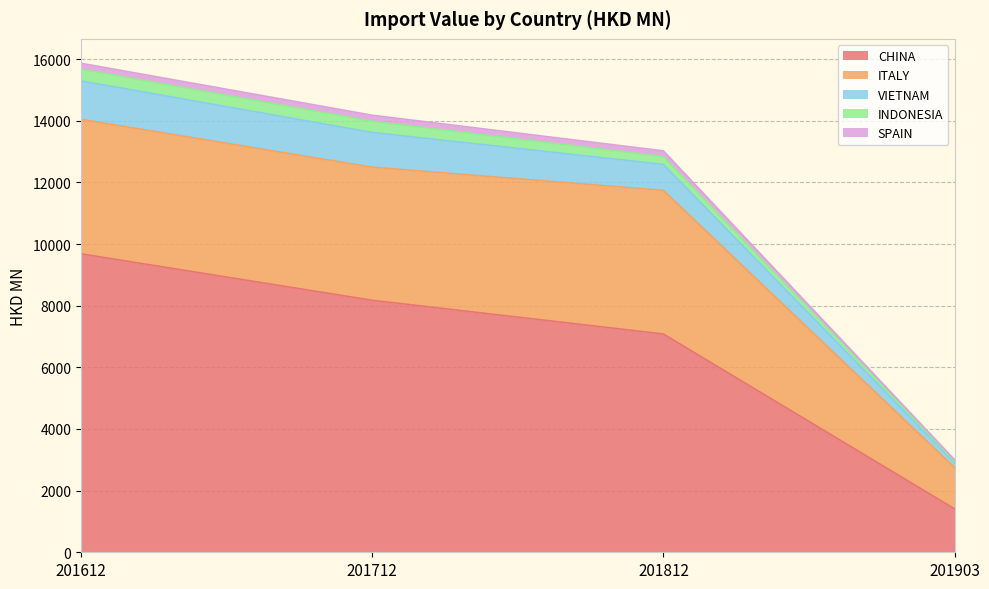

At which label does CHINA reach its peak?

201612